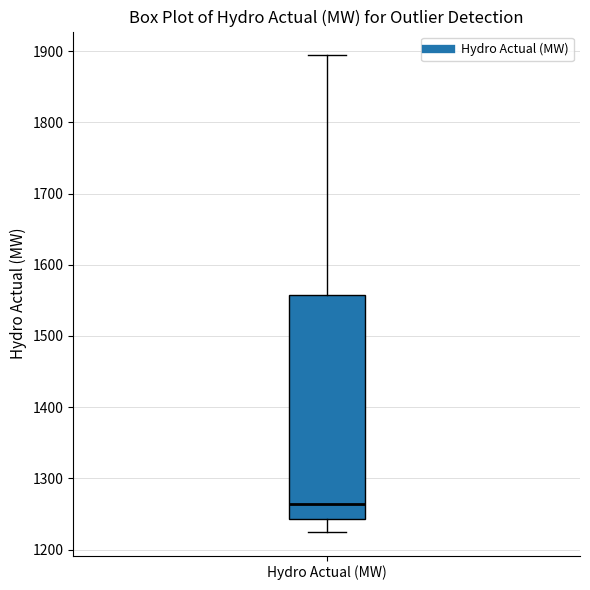

Read this box plot against the y-axis: the position of the median line, the range covered by the box, and the ends of both whiskers. The values are not printed on the chart, so give them approximately, as read against the axis.

median 1260, box 1240 to 1560, whiskers 1230 to 1890